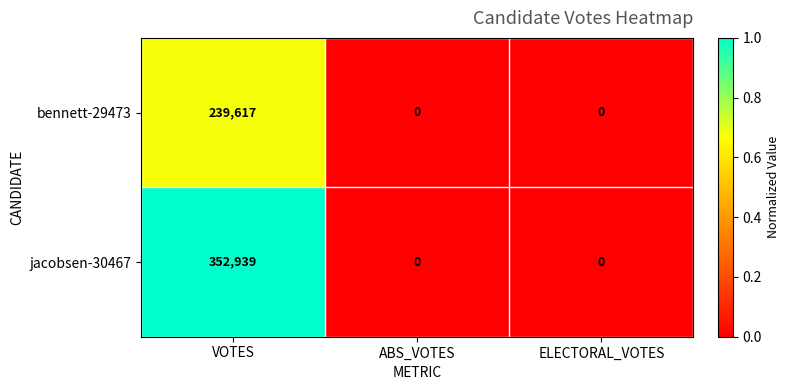

Reading left to right, transcribe all the data shown in this chart.

bennett-29473: 239617	0	0
jacobsen-30467: 352939	0	0